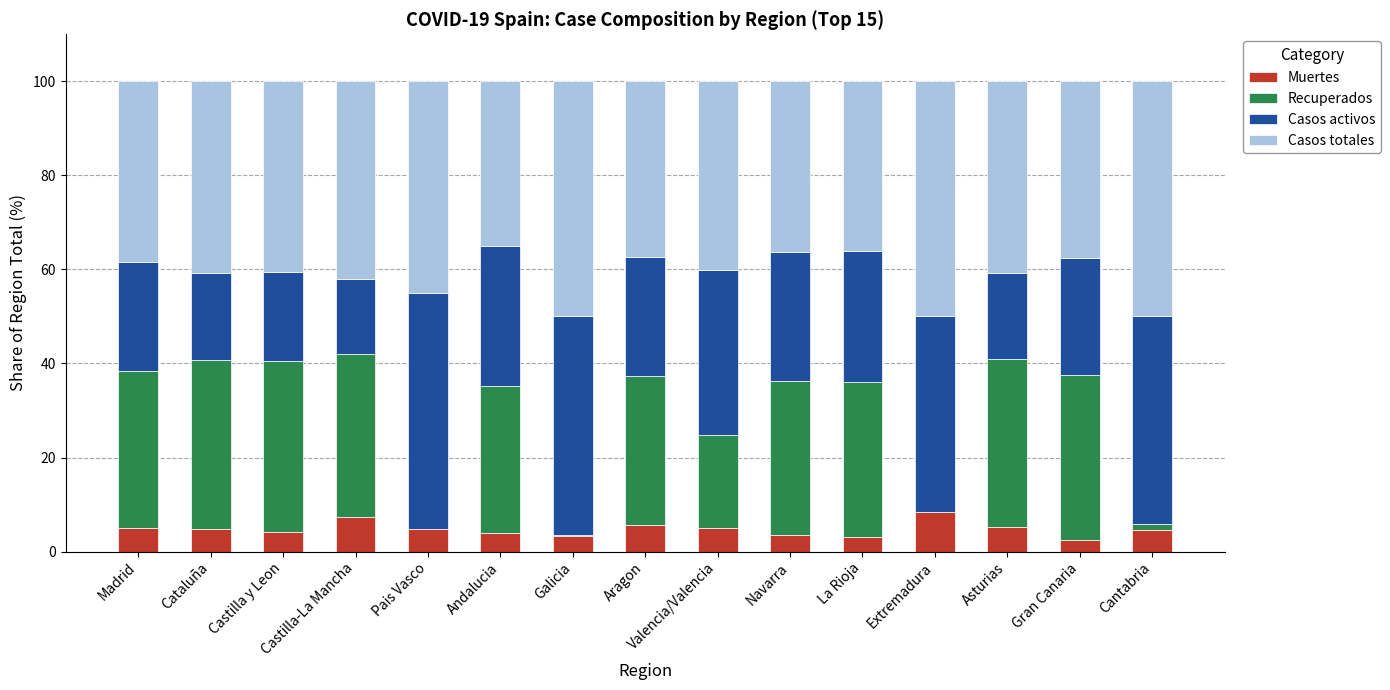

Rank the series by their maximum value, from lowest to highest.

Muertes, Recuperados, Casos totales, Casos activos